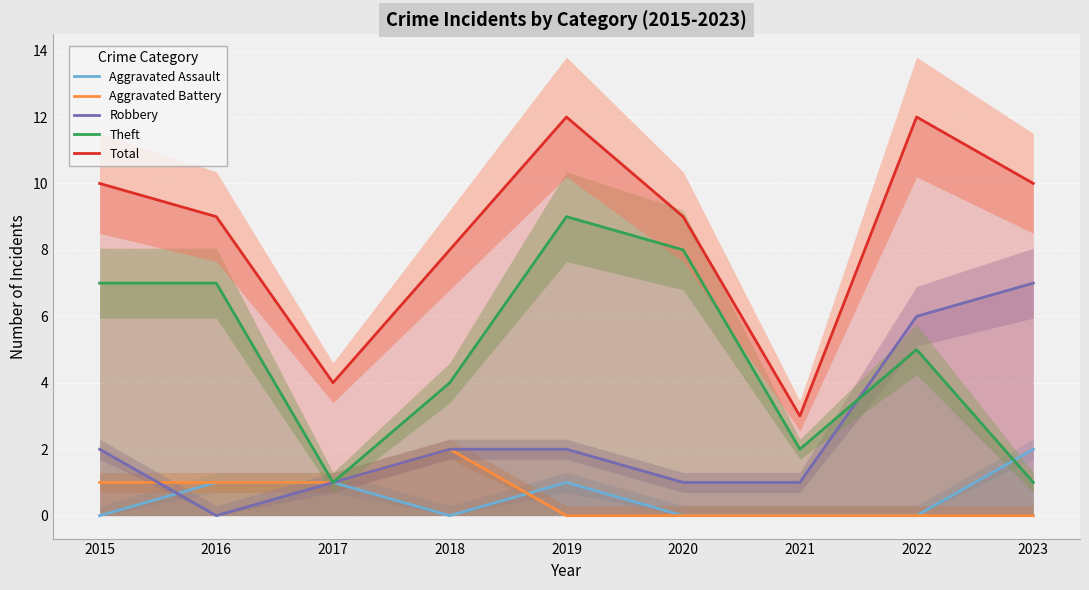

True or false: Aggravated Battery and Theft cross at least once.

False